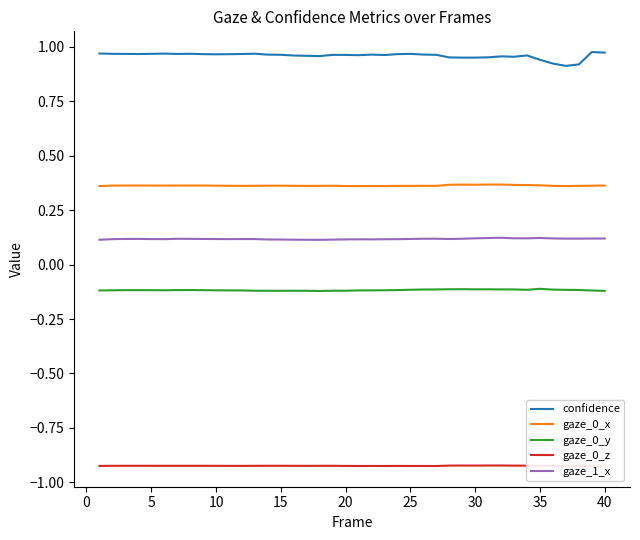

Which series has the widest spread of values?

confidence